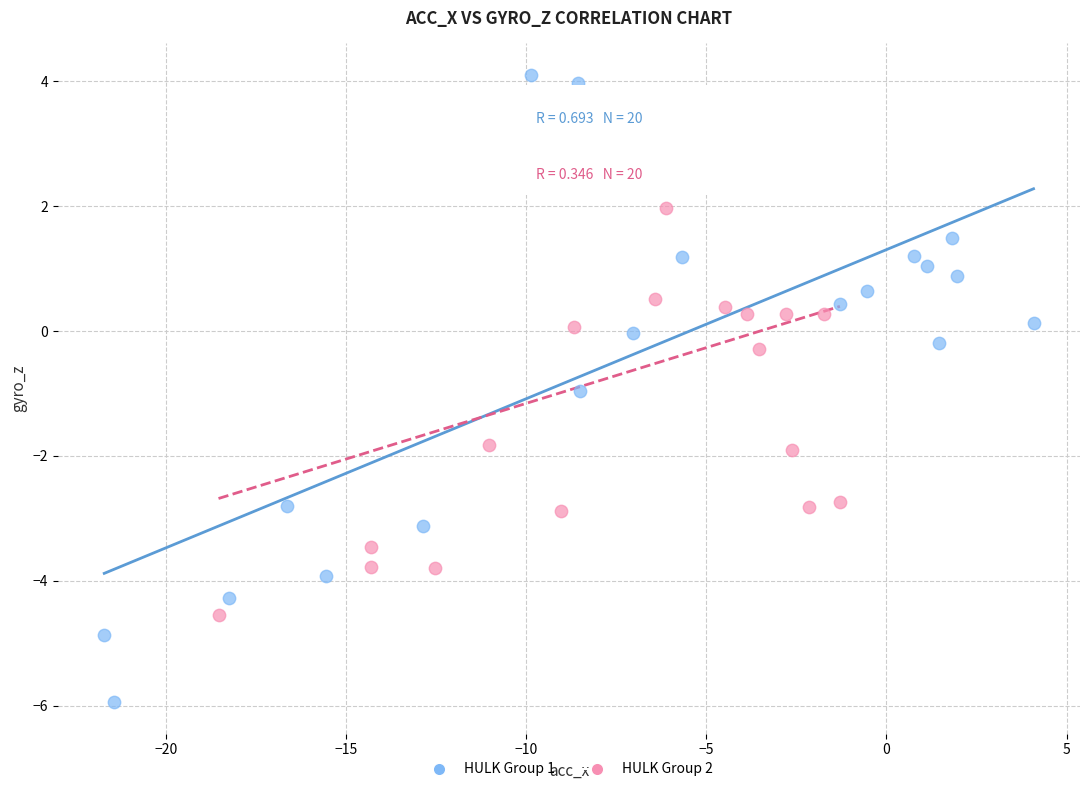

Which series contains the highest Y value?

HULK Group 1